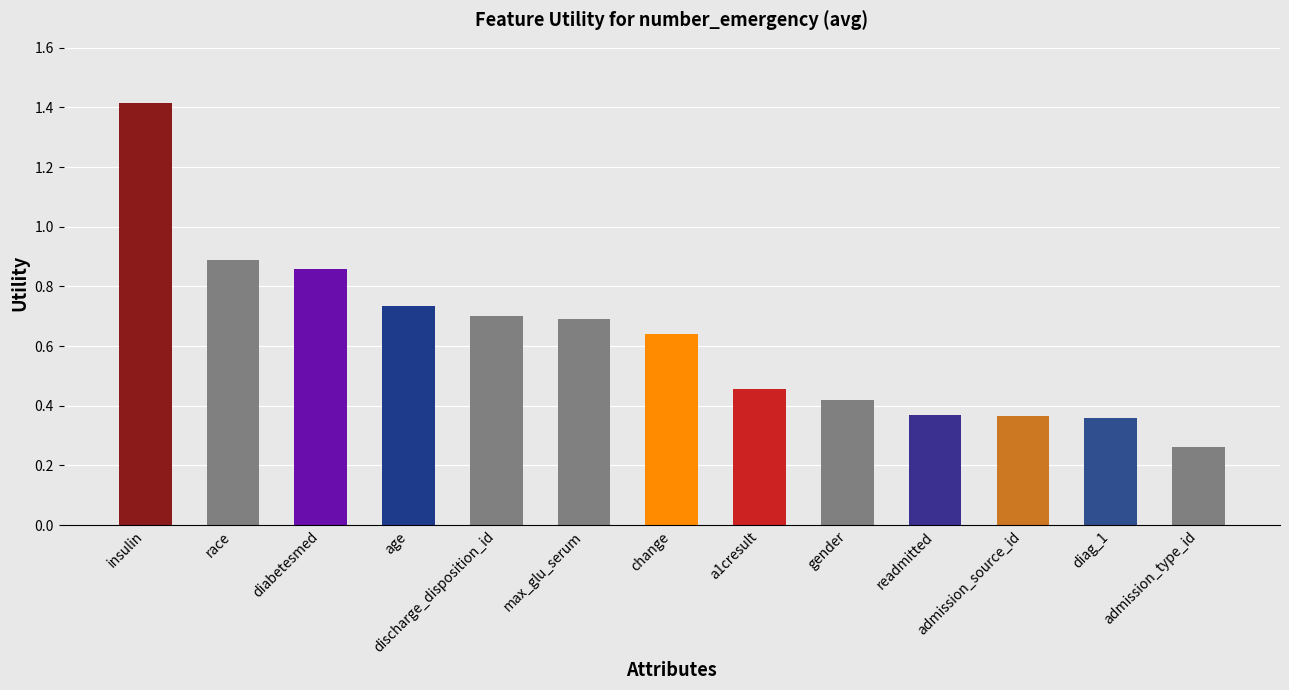

At which label is the value closest to 0?

admission_type_id